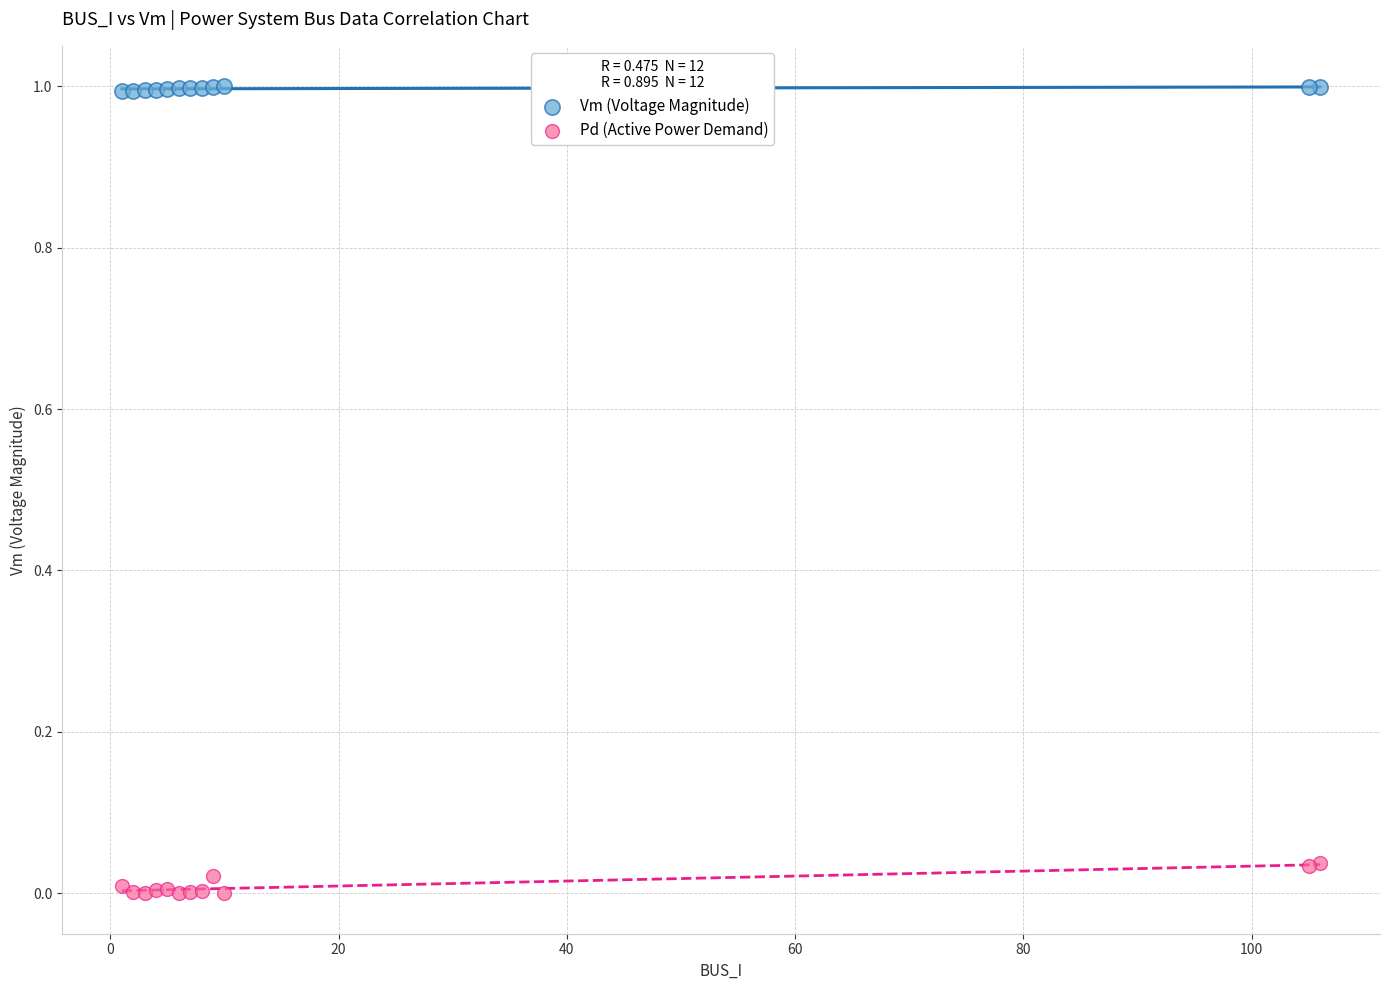

Which series has the largest Y range (max minus min)?

Pd (Active Power Demand)